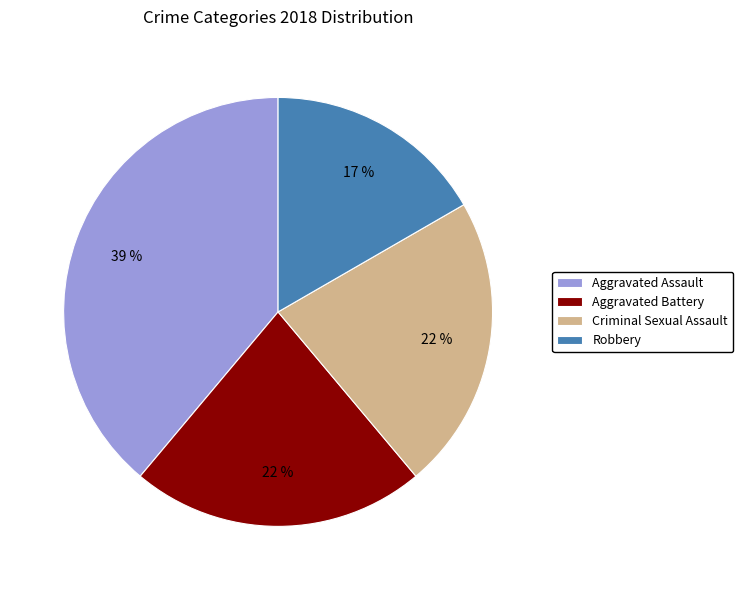

To the nearest percent, what is the combined percentage of Robbery and Criminal Sexual Assault?

39%